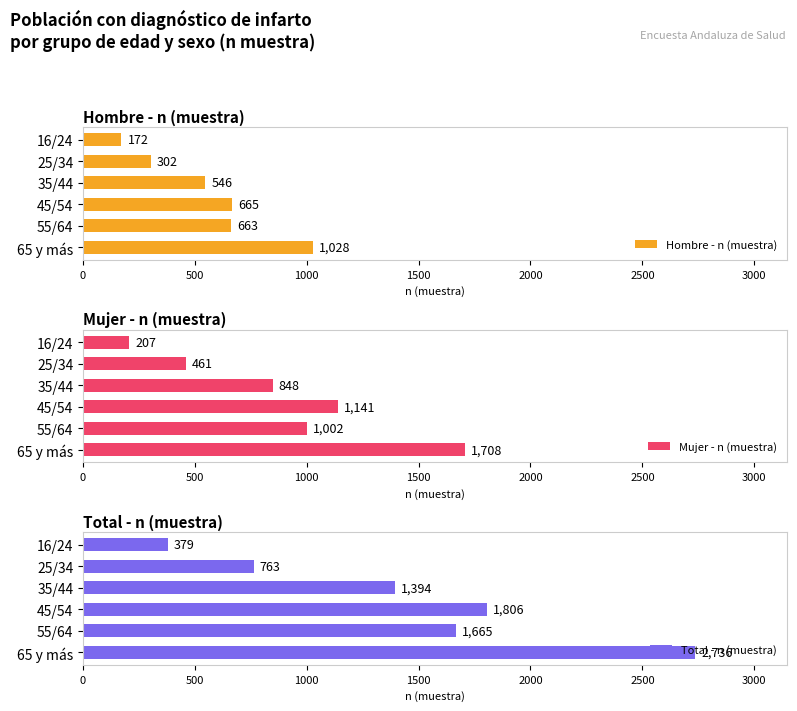

Which series has the largest total across all categories?

Total - n (muestra)